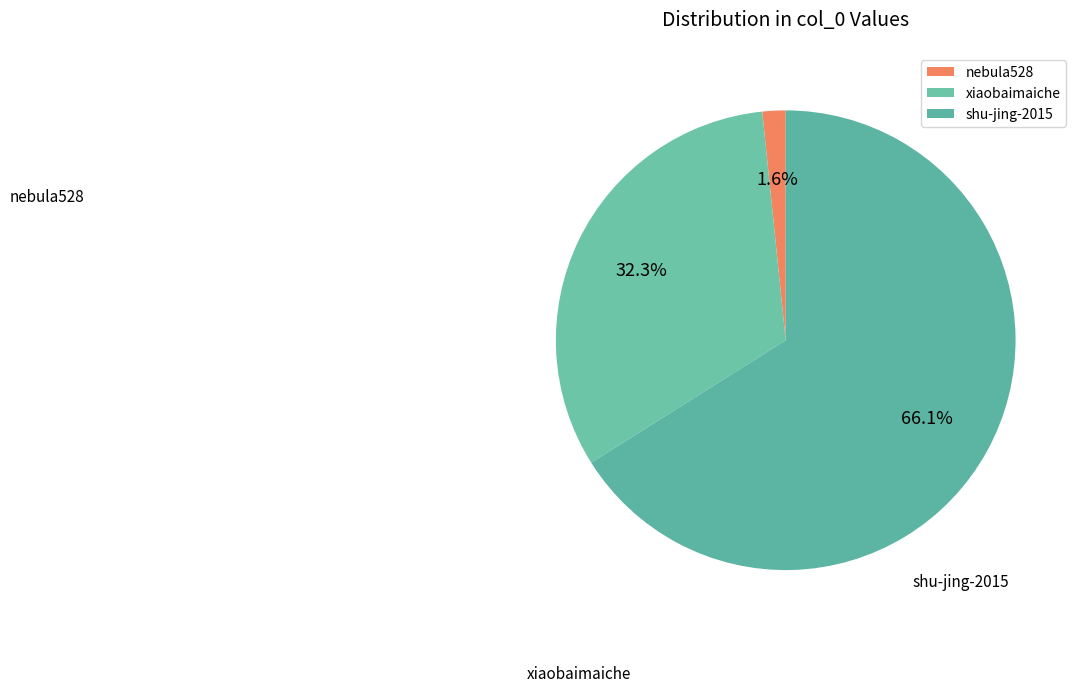

What is the largest slice in the pie chart?

shu-jing-2015